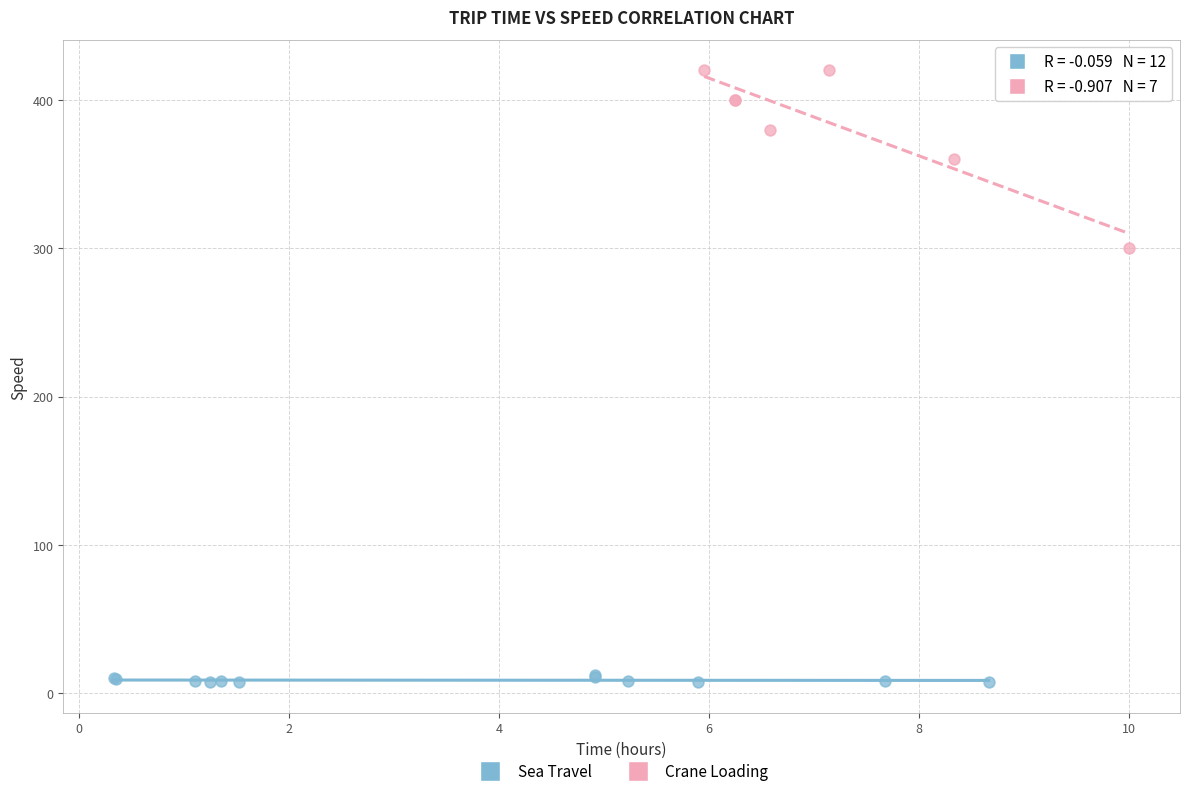

Which series reaches the minimum Y coordinate?

Sea Travel